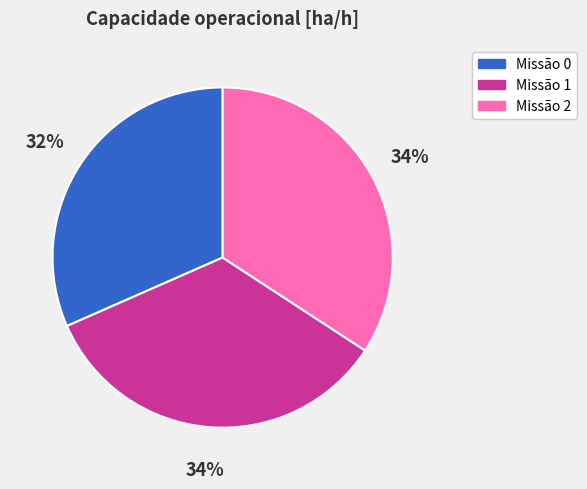

Is there a majority slice in this chart?

No